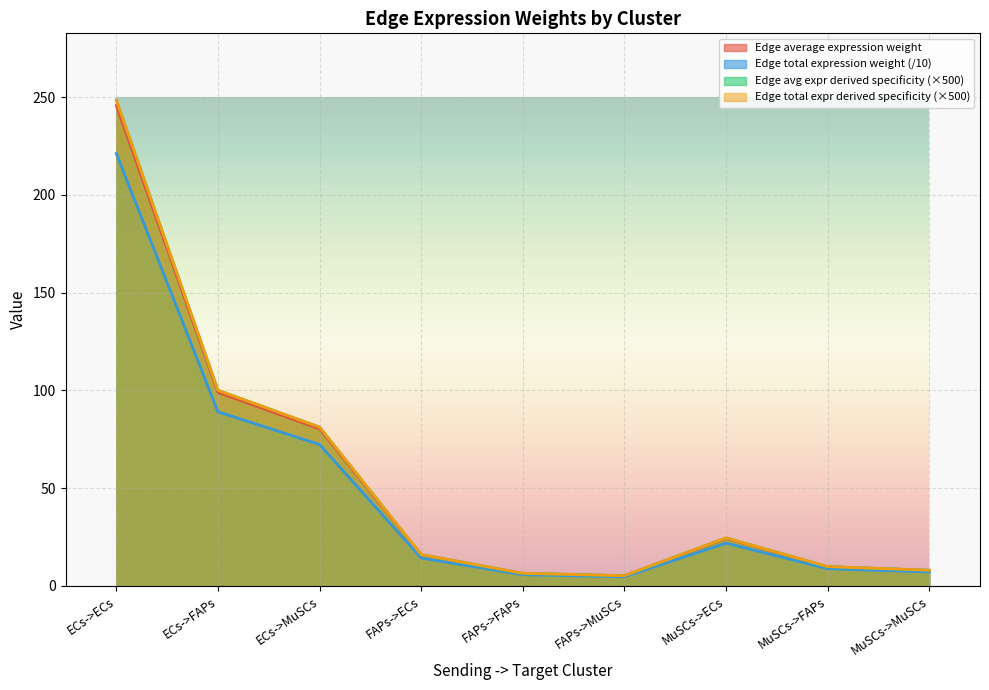

What is the lowest value of the Edge average expression weight series?

5.2